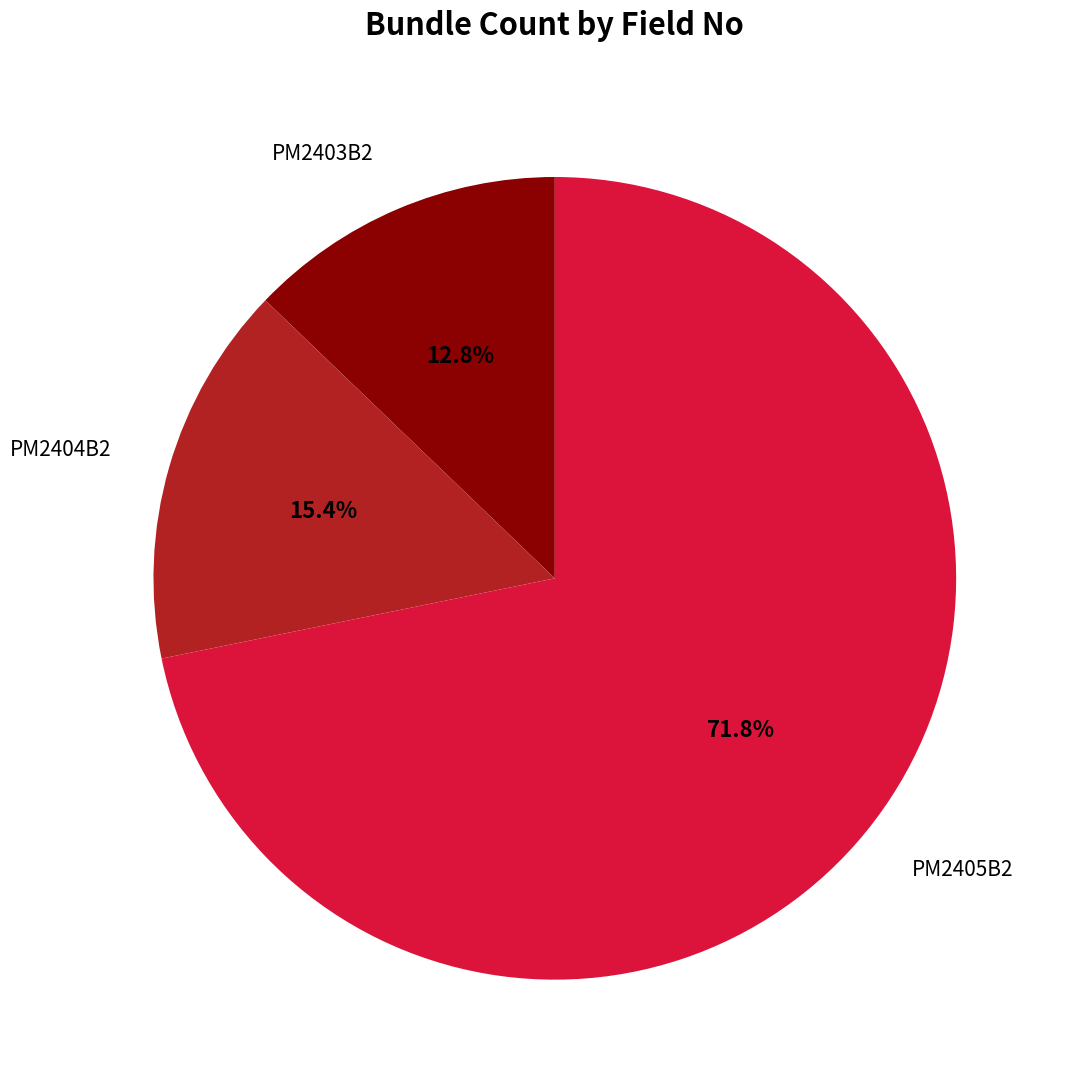

Does any single category account for the majority?

Yes